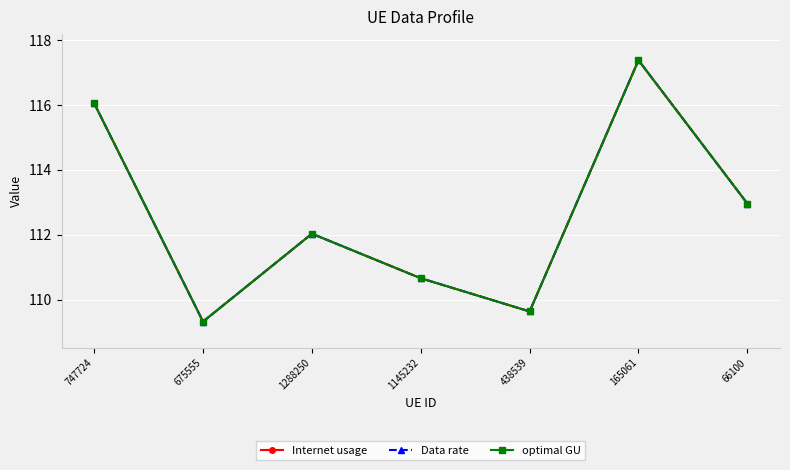

Does the chart have visible grid lines?

Yes